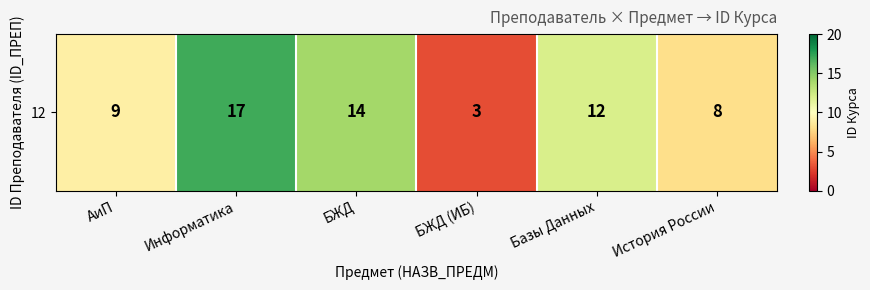

Is it true that the value at Базы Данных is 22?

False